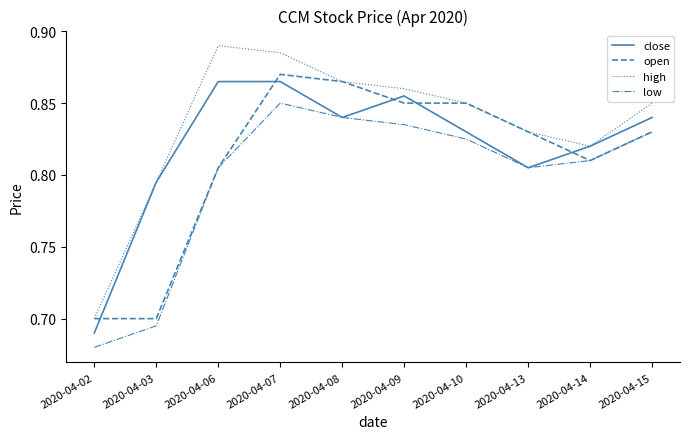

At which label is high closest to 0?

2020-04-02